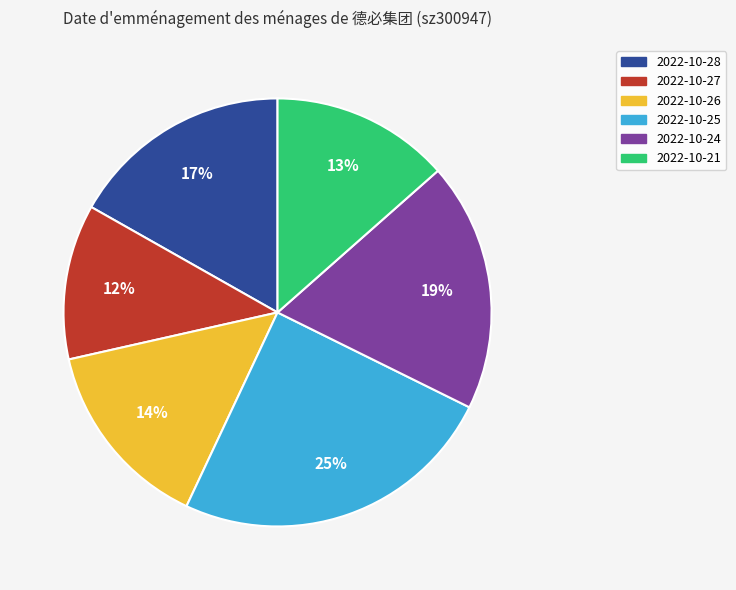

Rank the categories by value from lowest to highest.

2022-10-27, 2022-10-21, 2022-10-26, 2022-10-28, 2022-10-24, 2022-10-25